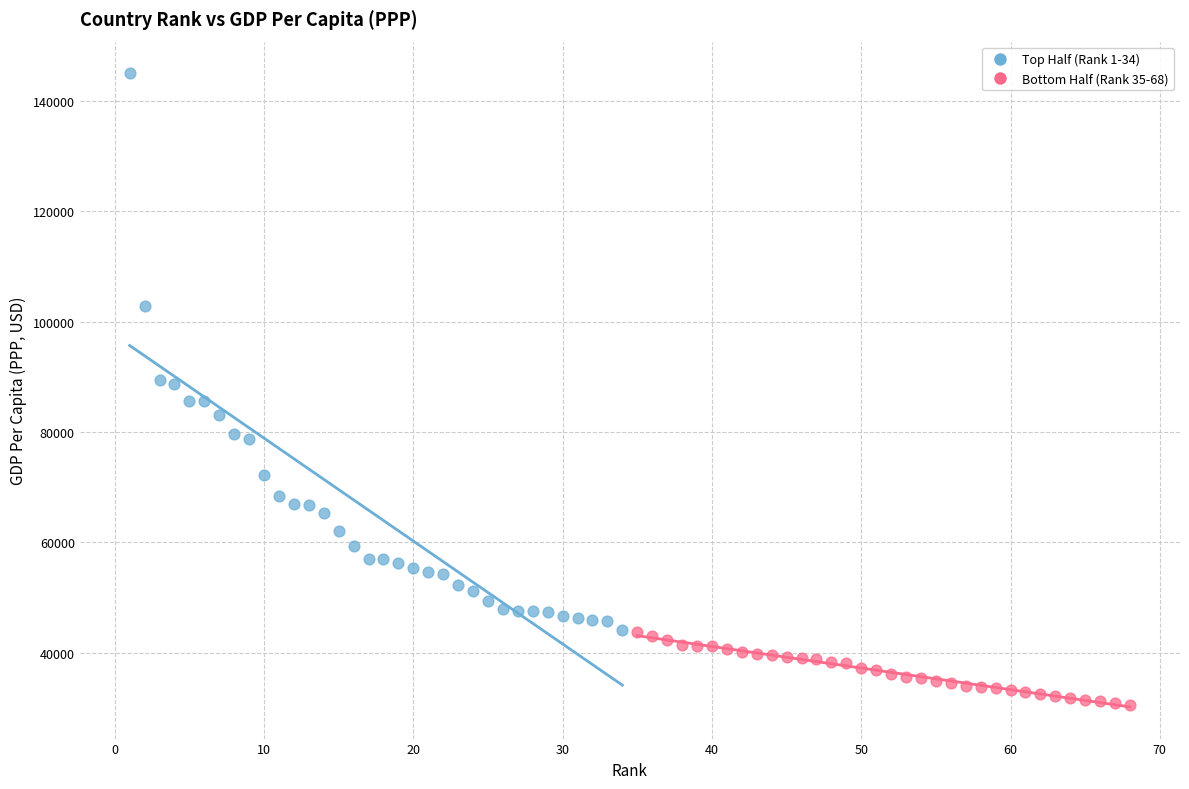

Which series has the widest spread of Y values?

Top Half (Rank 1-34)